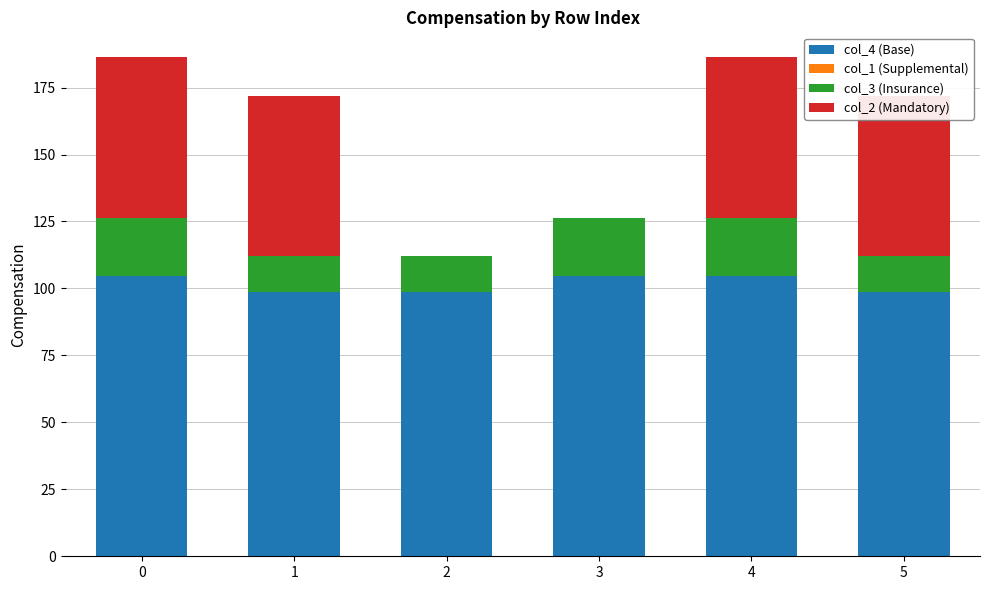

Between 4 and 5, which series saw the biggest shift?

col_3 (Insurance)